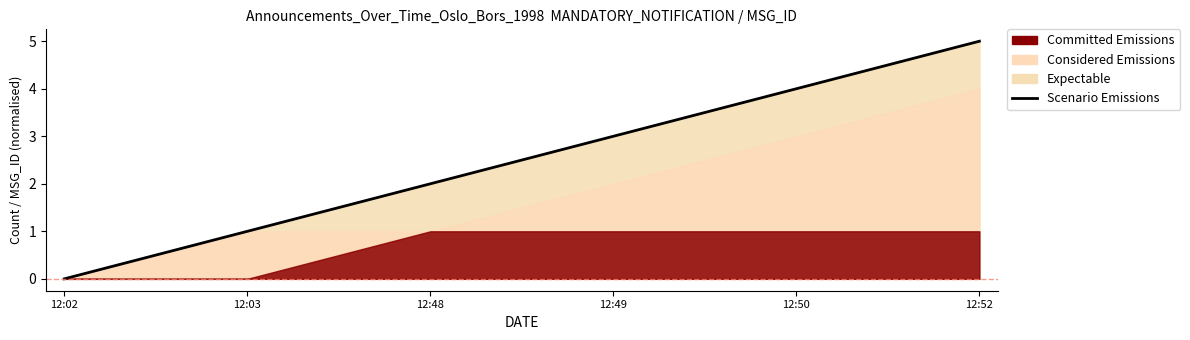

What is the sum of all values?

15